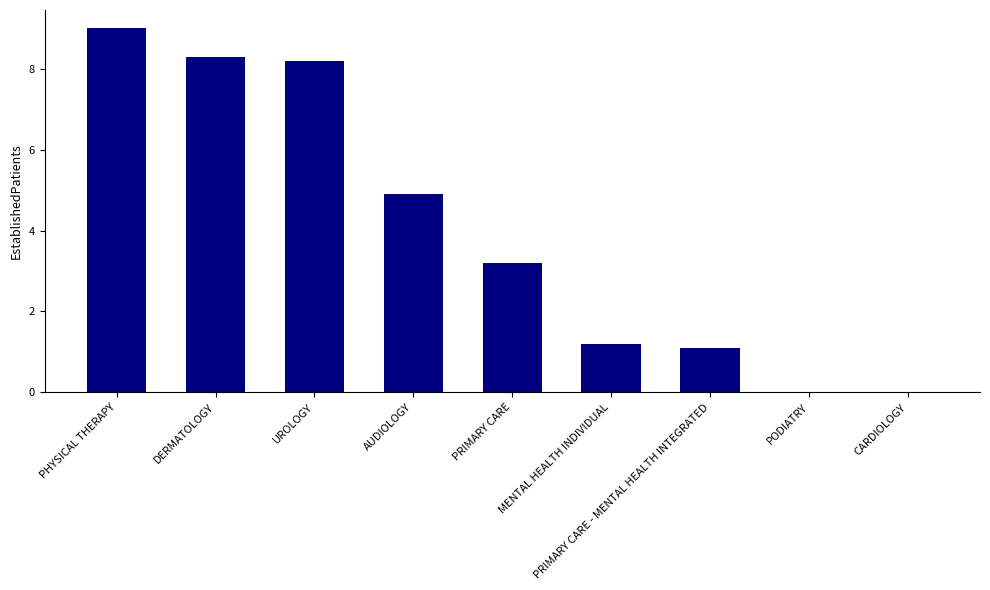

What is the maximum value shown in the chart?

9.0